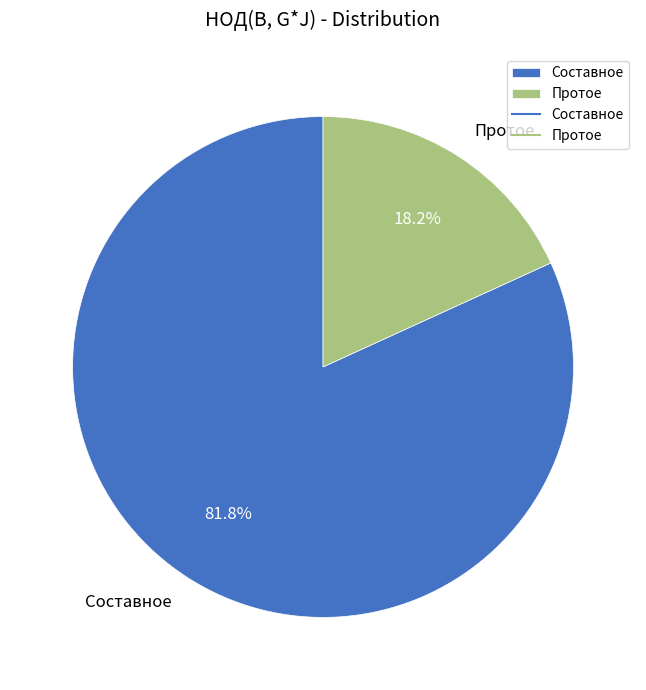

The Протое slice represents 59% of the pie. True or false?

False